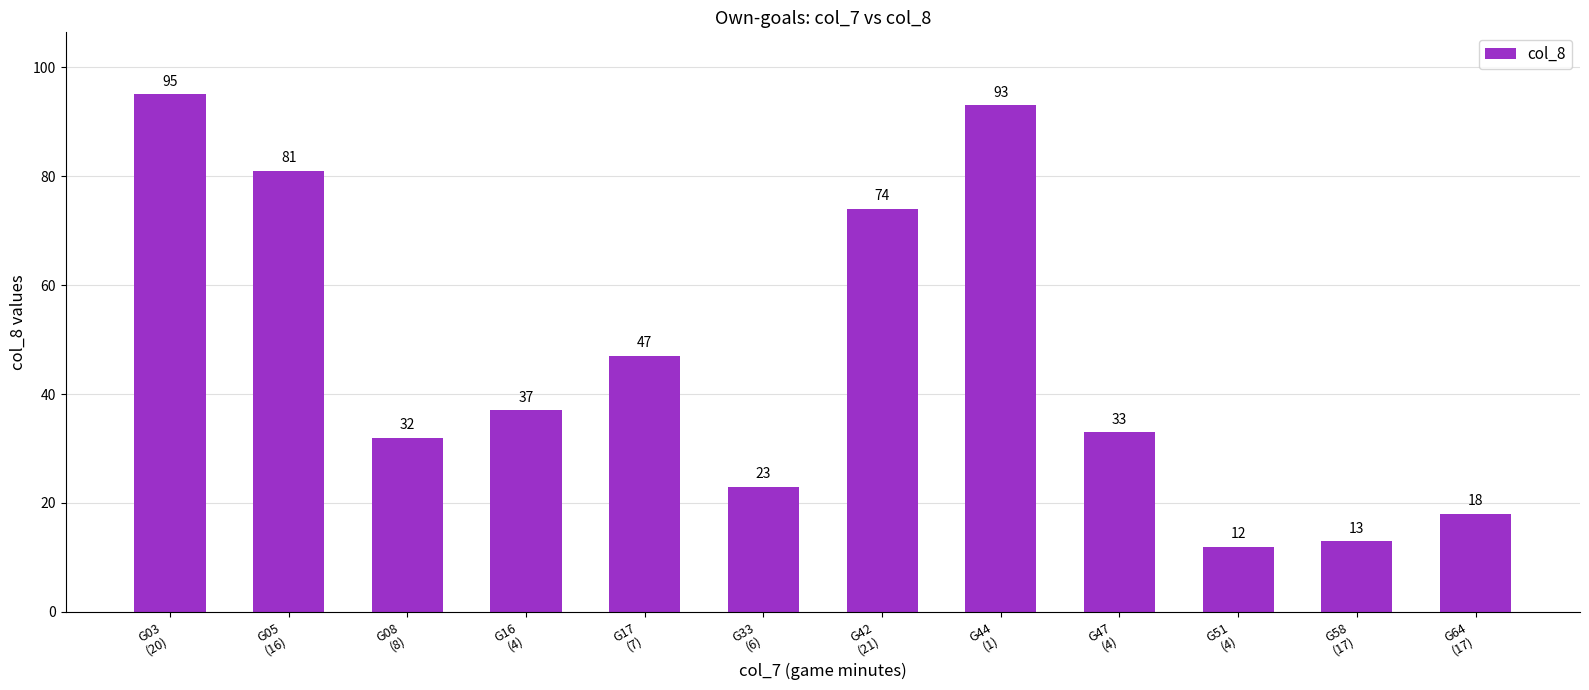

What is the label of the 7th bar from the right?

G33
(6)